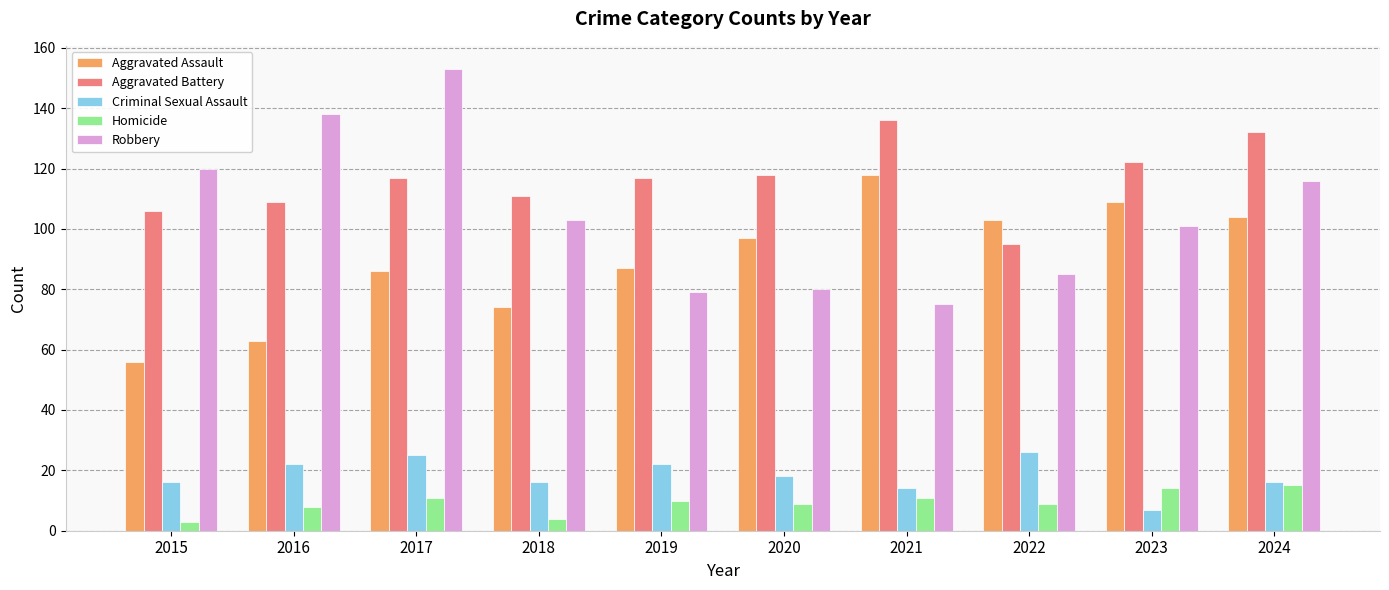

True or false: Aggravated Battery has a value of 166 at 2019.

False